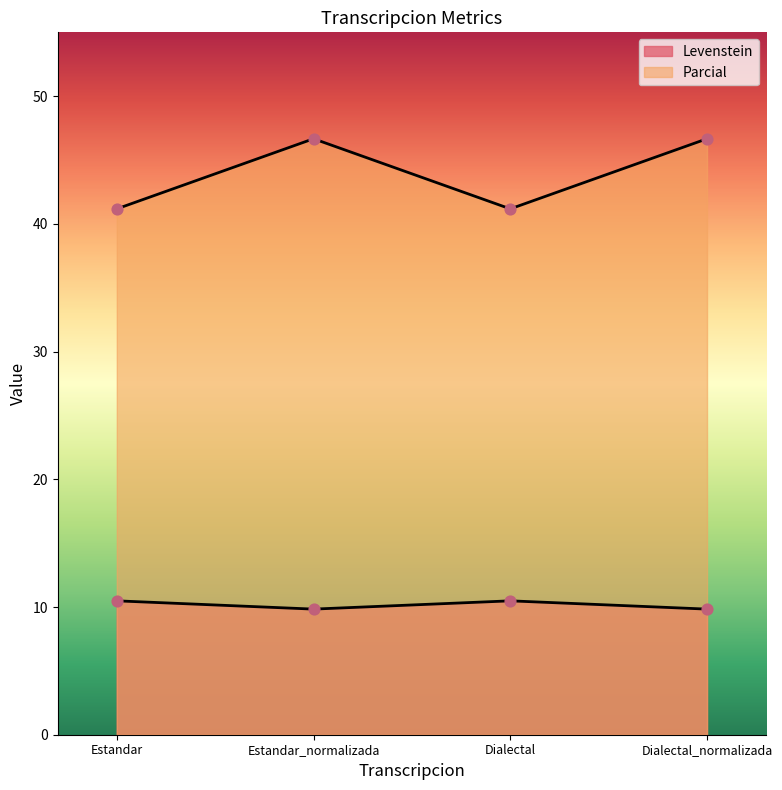

Which series contains the highest Y value?

Parcial